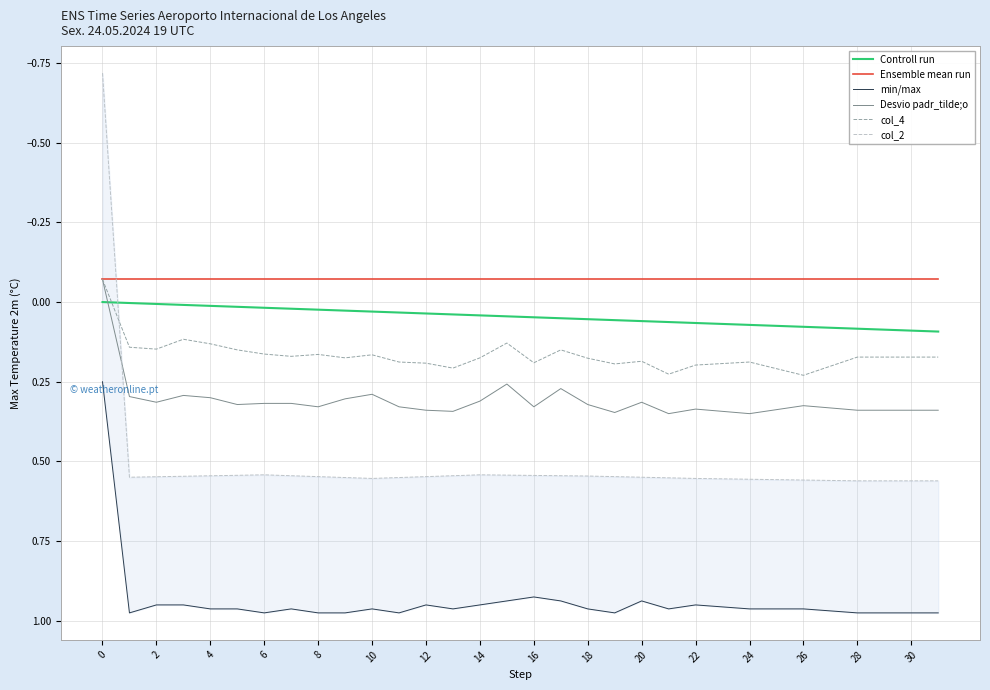

What is the average value of the col_4 series?

0.2